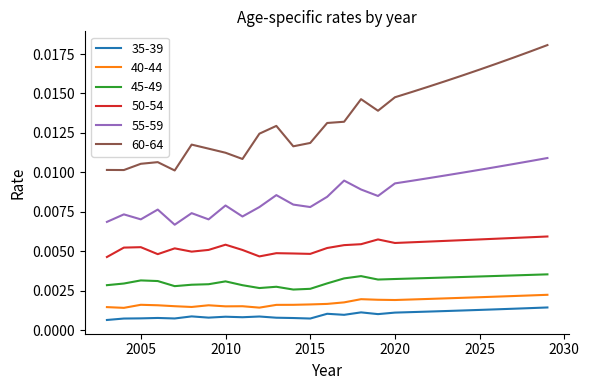

At how many categories does at least one series exceed 0?

27